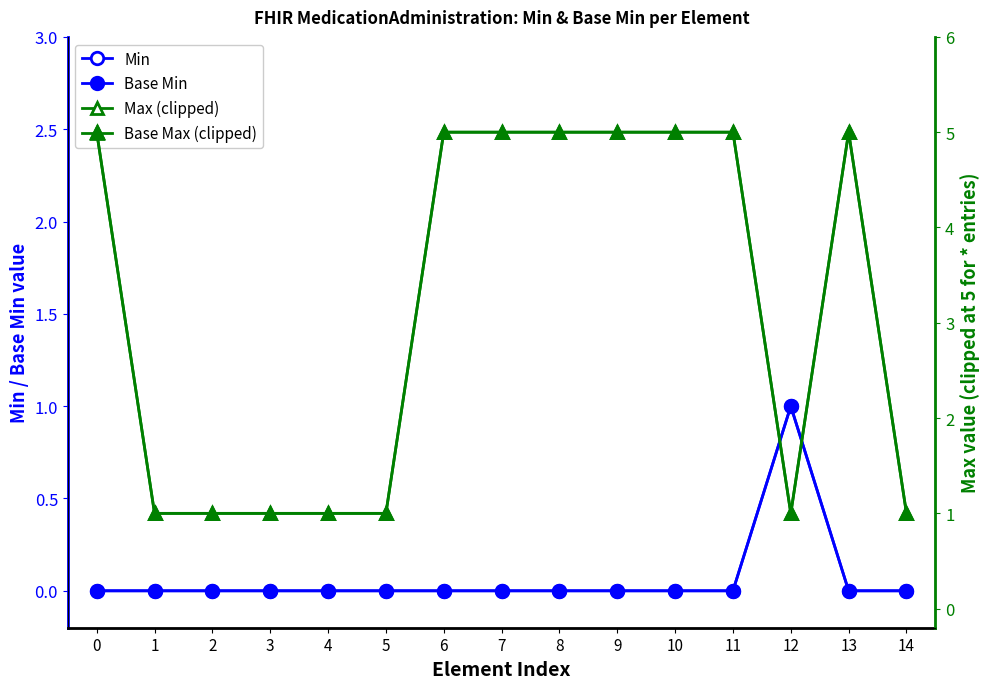

True or false: Min has a value of -1 at 1.

False